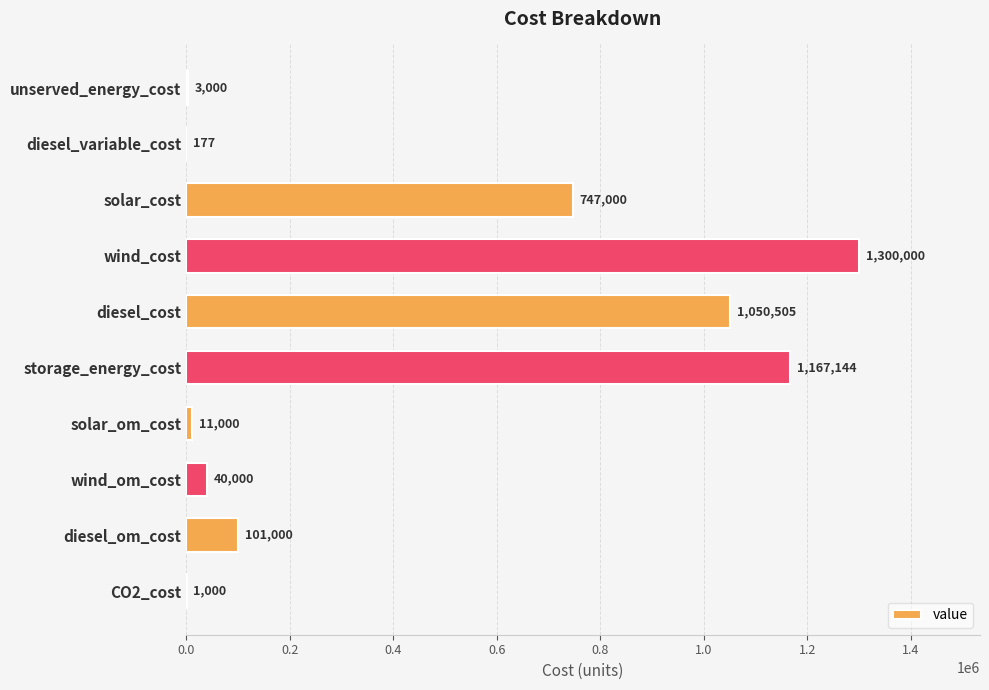

Approximately how many times larger is the value at storage_energy_cost compared to solar_om_cost?

106.1